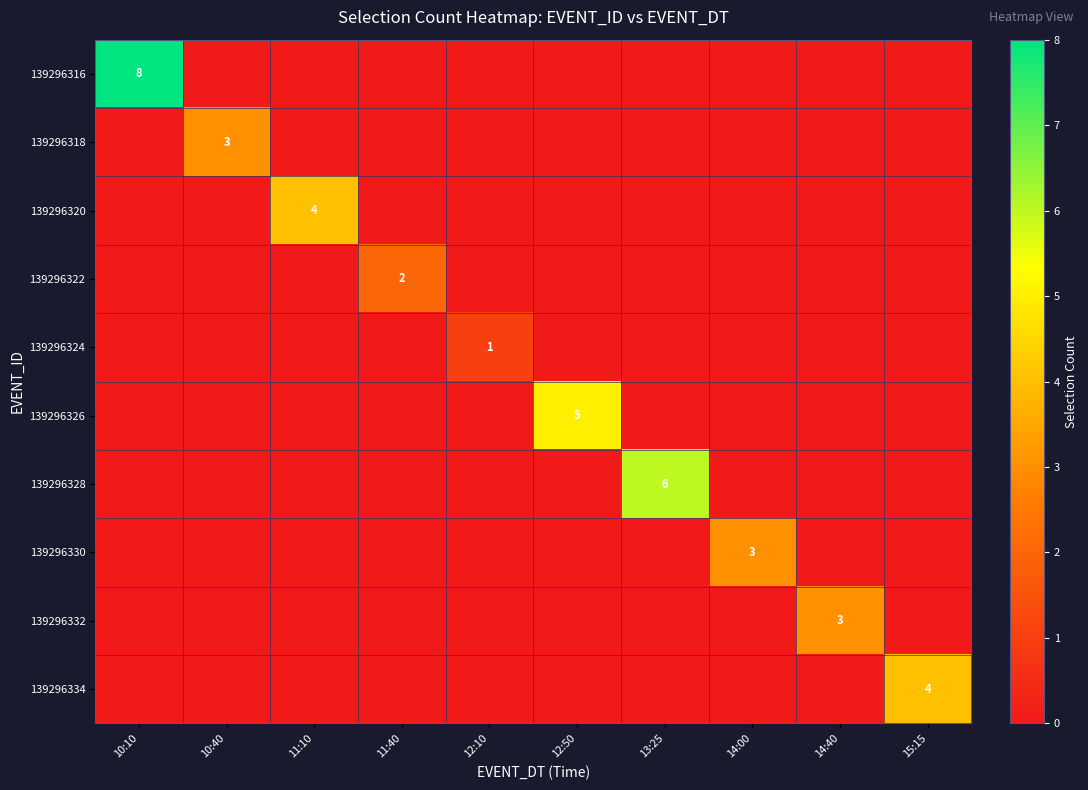

The value of 139296318 at 12:10 is 2. True or false?

False